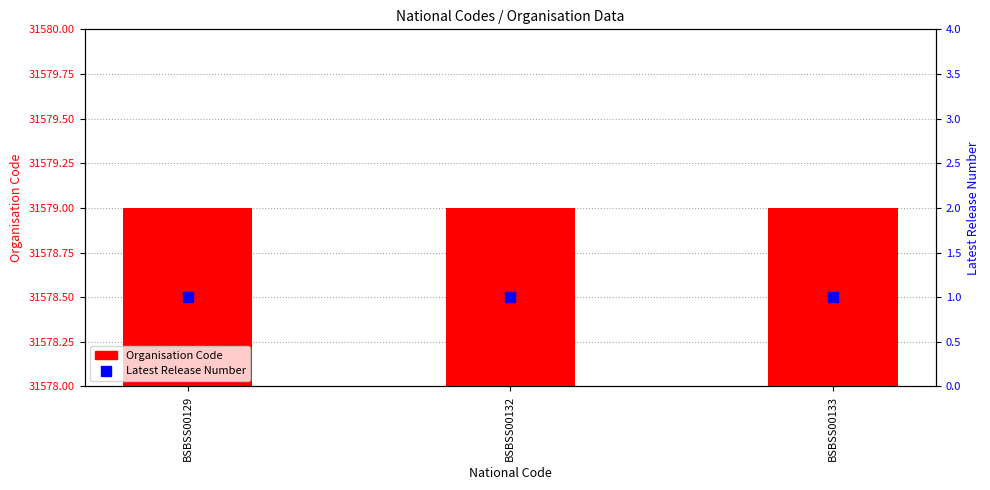

What is the total value across all series at BSBSS00133?

31580